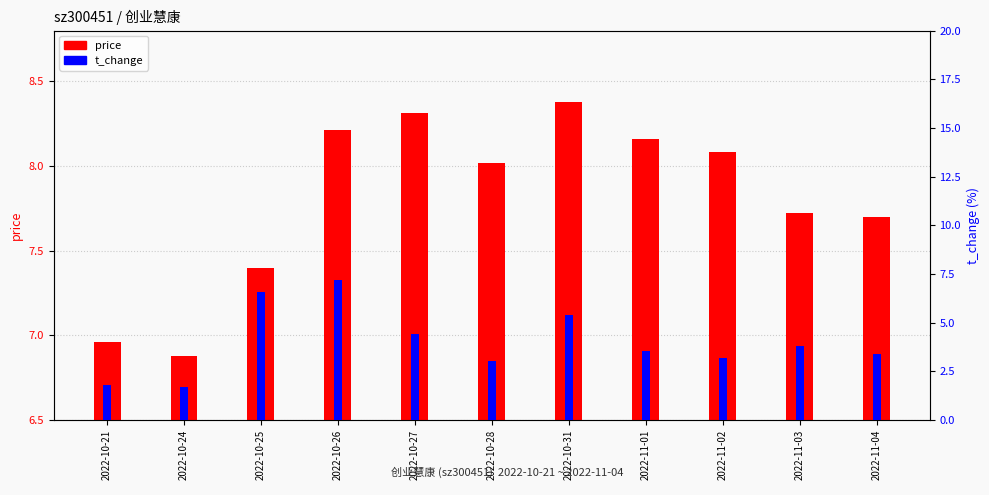

What is the difference between the highest and lowest values at 2022-10-27?

3.9